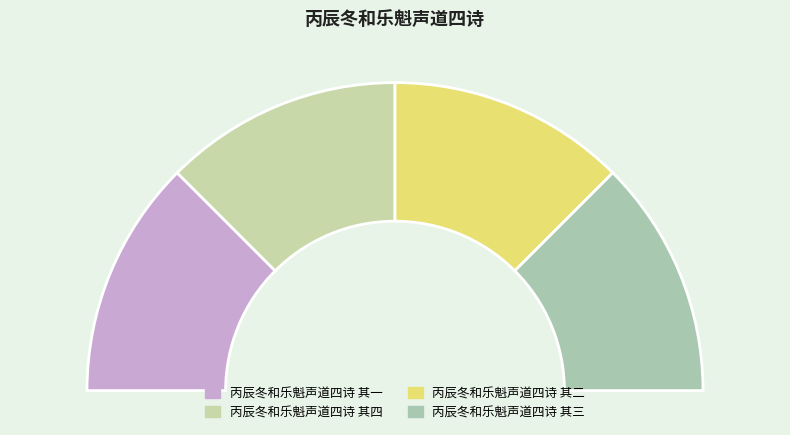

Which has a higher value, 丙辰冬和乐魁声道四诗 其二 or 丙辰冬和乐魁声道四诗 其四?

丙辰冬和乐魁声道四诗 其四